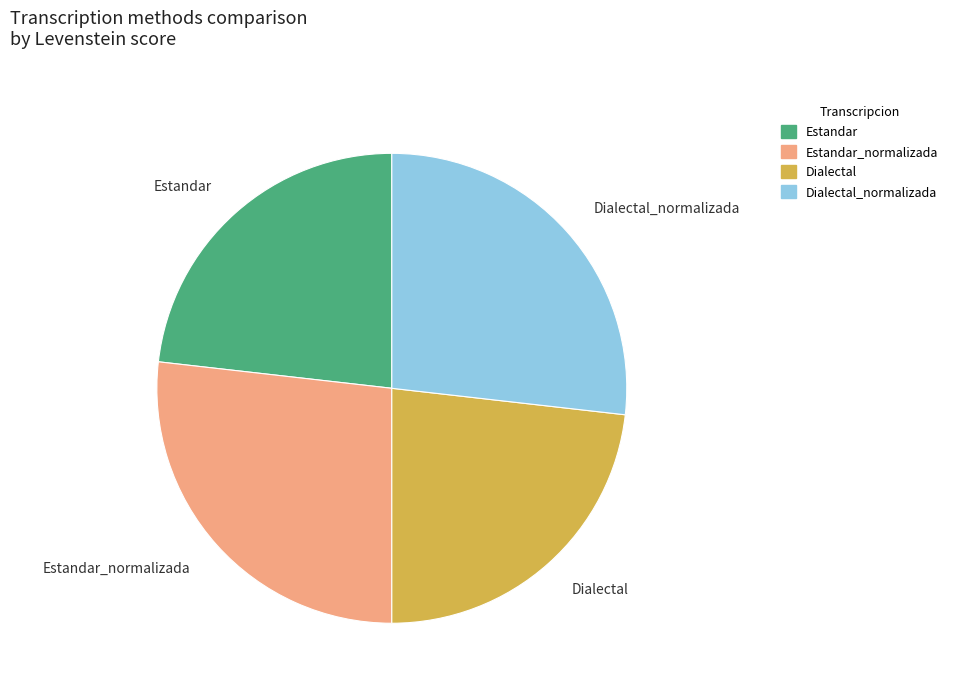

Is there a majority slice in this chart?

No